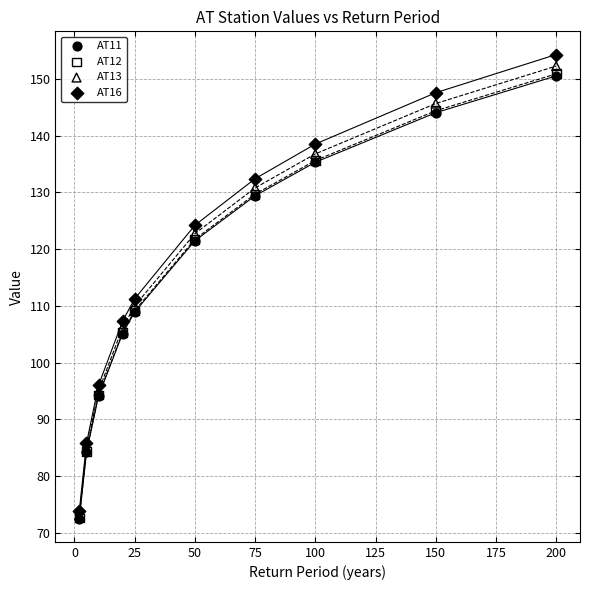

What are all the series names shown in the legend?

AT11, AT12, AT13, AT16